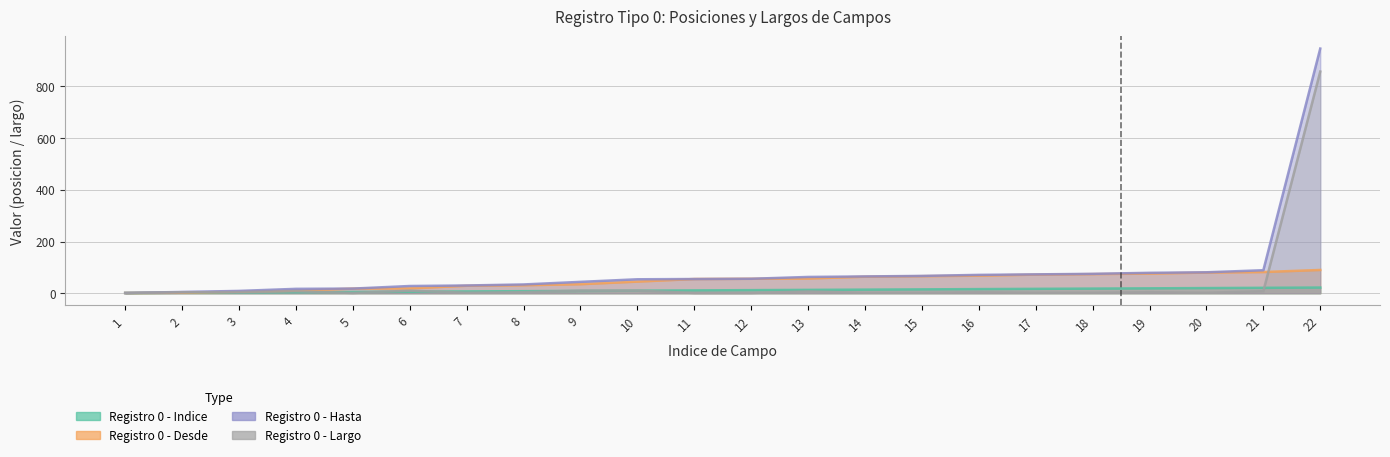

What is the value of the Registro 0 - Hasta point at the 10th from the left?

54